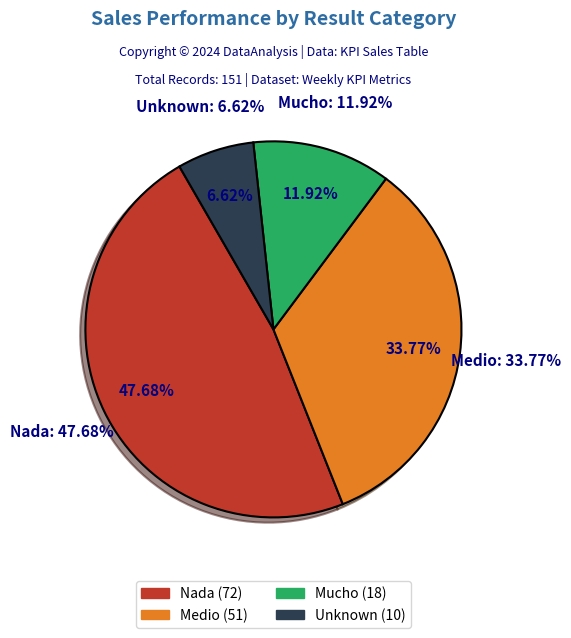

To the nearest percent, what portion does Mucho represent?

12%